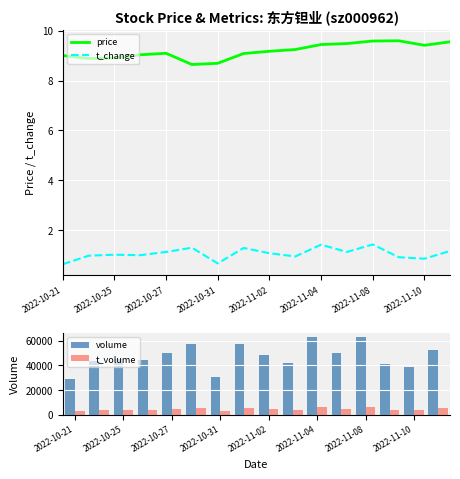

At how many categories does at least one series exceed 25112?

16